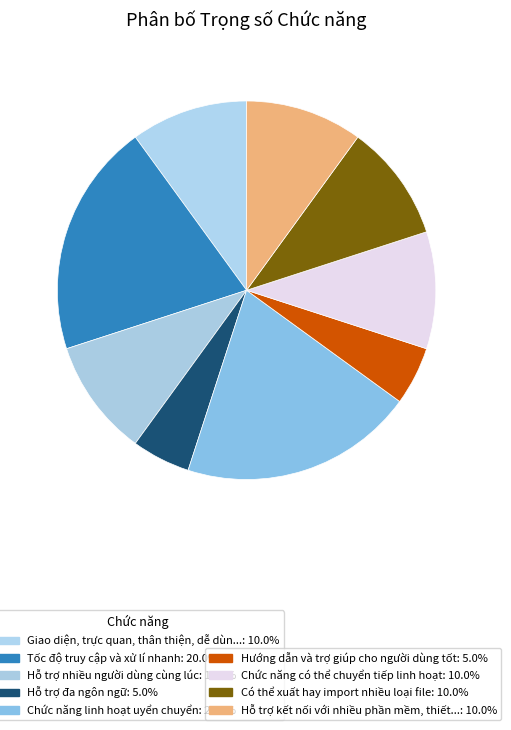

How many segments does this pie chart have?

9